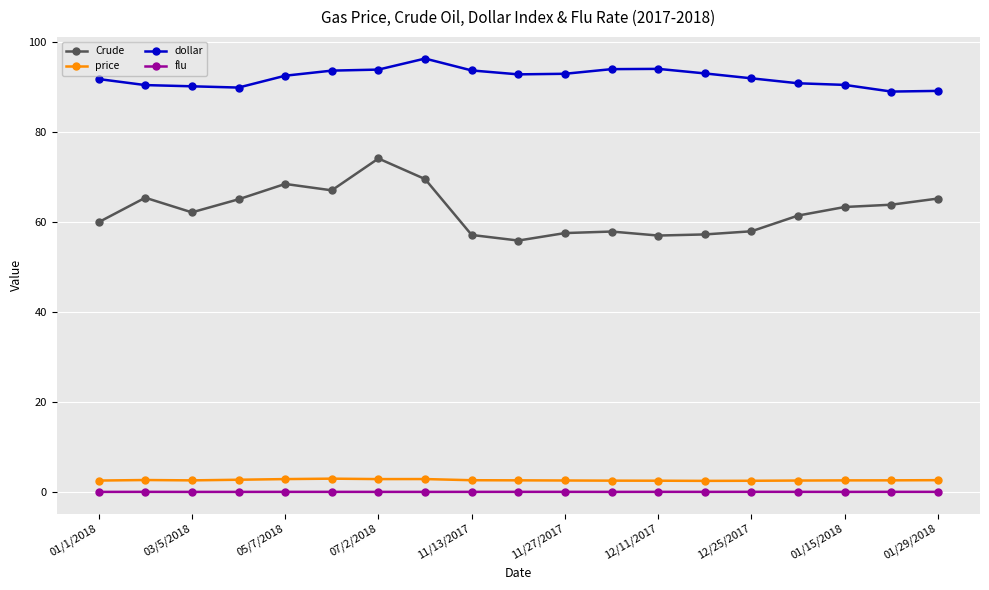

Is this an area chart (filled region under the line)?

No